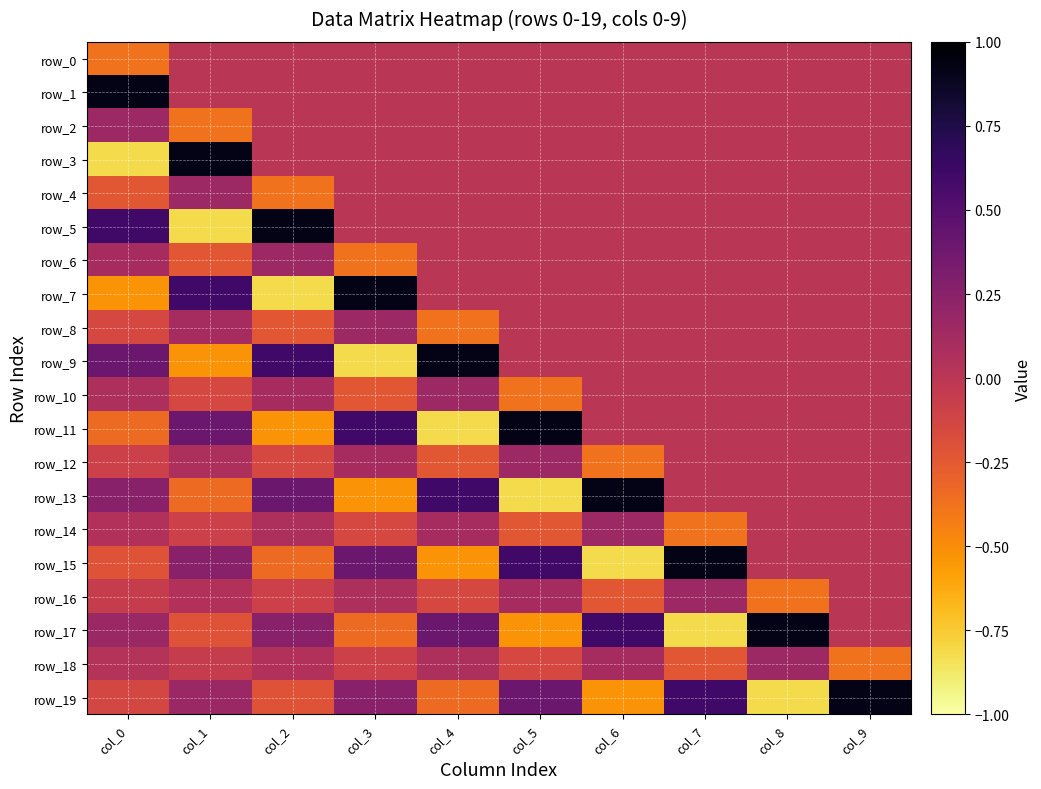

The row_4 series shows -0.2 at col_3. True or false?

False